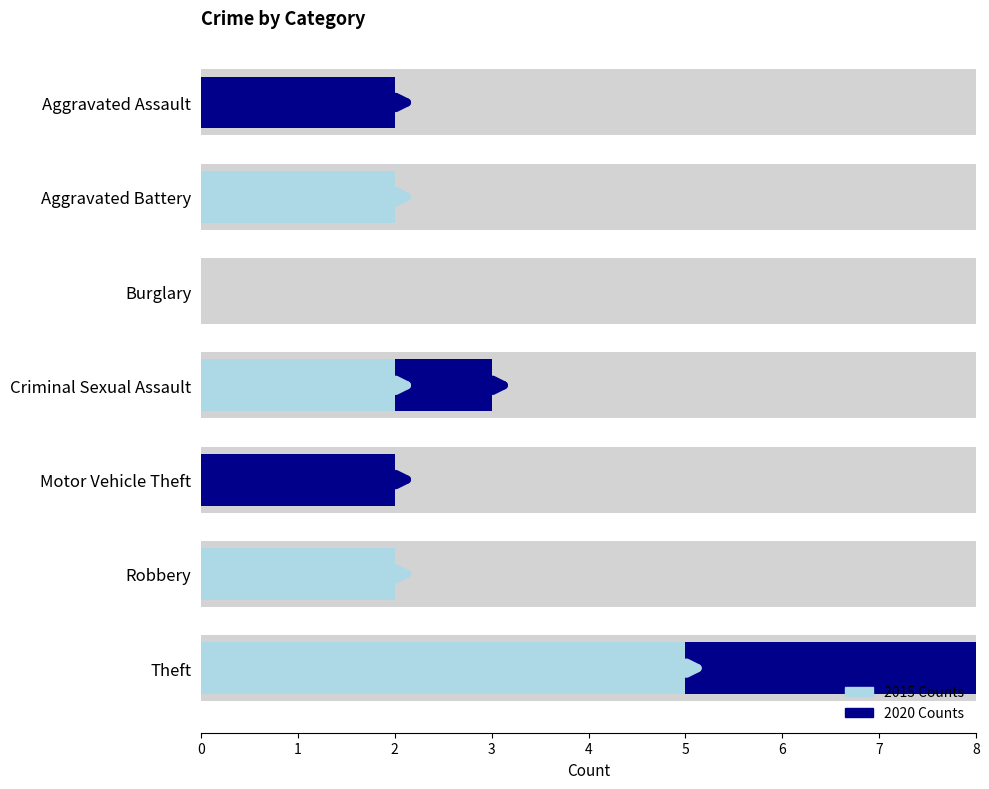

What is the sum of the 2020 Counts values at Criminal Sexual Assault and Aggravated Assault?

3